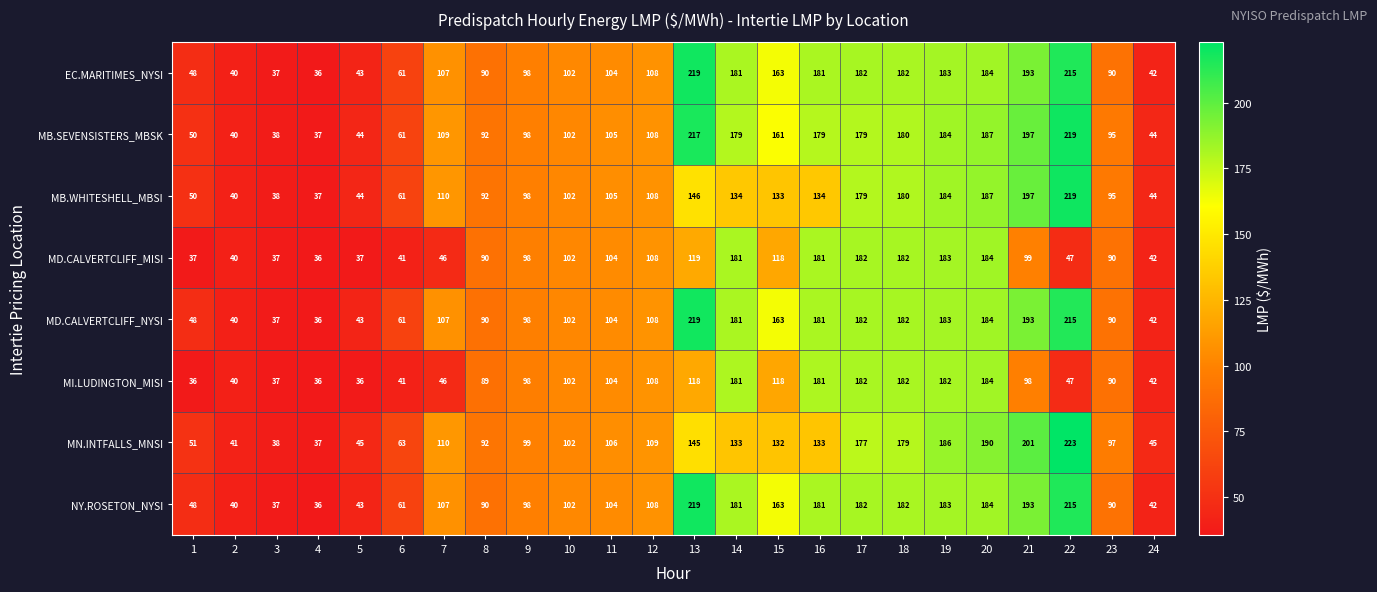

At which label is MD.CALVERTCLIFF_NYSI closest to 127?

12